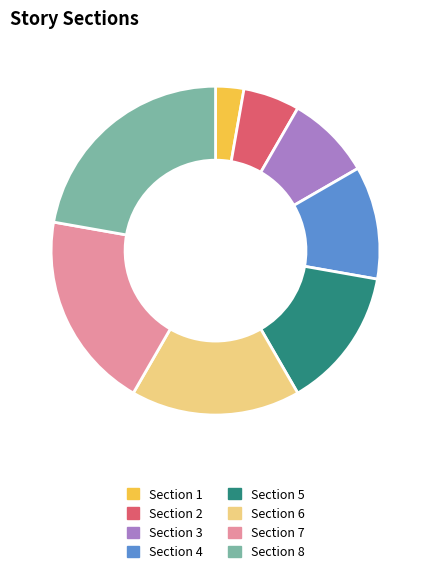

Rank the categories by value from lowest to highest.

Section 1, Section 2, Section 3, Section 4, Section 5, Section 6, Section 7, Section 8